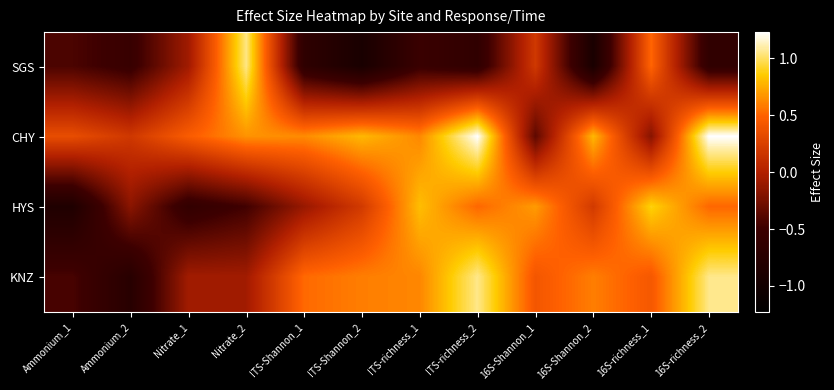

Reading left to right, extract all data points from this chart.

SGS: Ammonium_1=-0.4	Ammonium_2=-0.6	Nitrate_1=-0.1	Nitrate_2=1.1	ITS-Shannon_1=-0.7	ITS-Shannon_2=-0.9	ITS-richness_1=-0.5	ITS-richness_2=-0.6	16S-Shannon_1=0.2	16S-Shannon_2=-0.9	16S-richness_1=0.5	16S-richness_2=-0.6
CHY: Ammonium_1=0.3	Ammonium_2=0.2	Nitrate_1=0.5	Nitrate_2=0.7	ITS-Shannon_1=0.6	ITS-Shannon_2=0.8	ITS-richness_1=0.6	ITS-richness_2=1.2	16S-Shannon_1=-0.4	16S-Shannon_2=0.8	16S-richness_1=-0.2	16S-richness_2=1.2
HYS: Ammonium_1=-0.8	Ammonium_2=-0.2	Nitrate_1=-0.6	Nitrate_2=-0.5	ITS-Shannon_1=-0.1	ITS-Shannon_2=0.2	ITS-richness_1=0.8	ITS-richness_2=0.5	16S-Shannon_1=0.7	16S-Shannon_2=0.2	16S-richness_1=0.9	16S-richness_2=0.5
KNZ: Ammonium_1=-0.4	Ammonium_2=-0.7	Nitrate_1=-0.1	Nitrate_2=-0.1	ITS-Shannon_1=0.5	ITS-Shannon_2=0.6	ITS-richness_1=0.6	ITS-richness_2=1.1	16S-Shannon_1=0.4	16S-Shannon_2=0.6	16S-richness_1=0.4	16S-richness_2=1.1